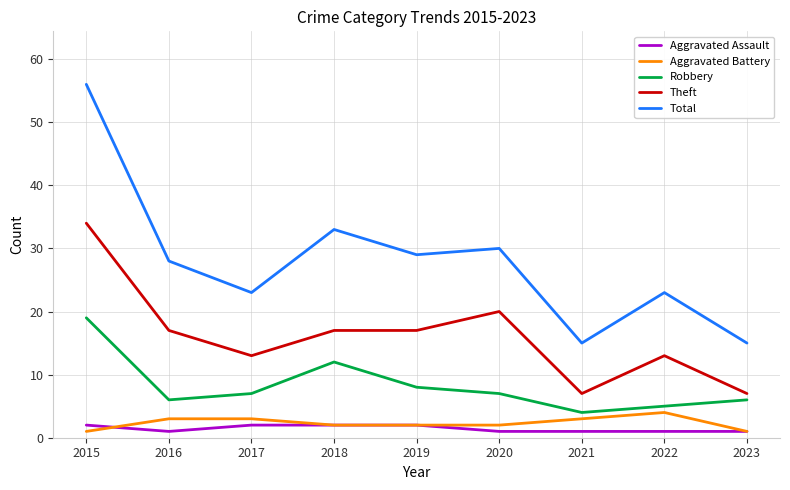

What is the difference between the second highest and minimum values in the Total series?

18